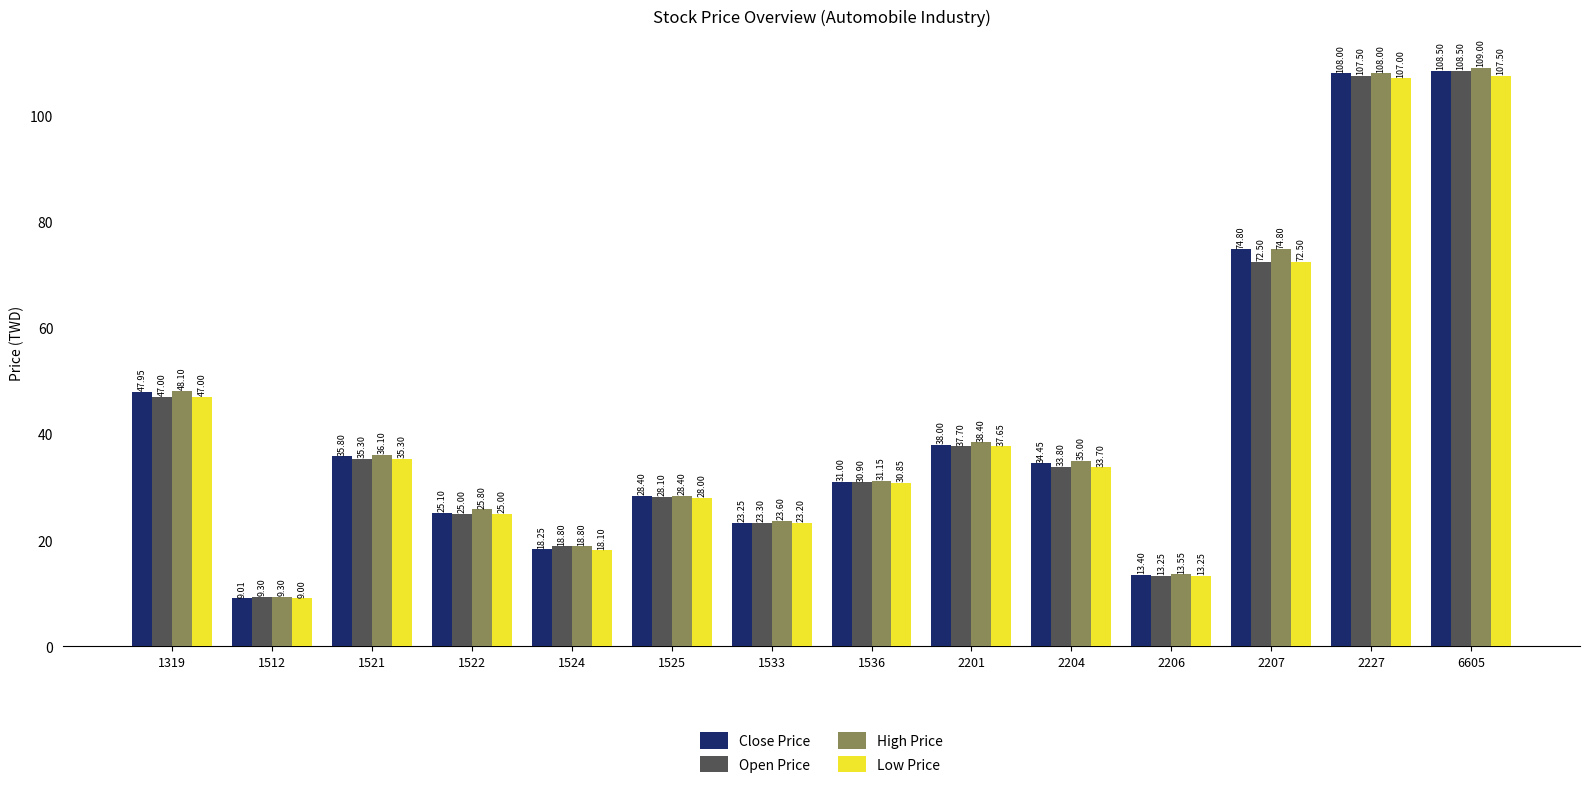

At which label does Close Price reach its minimum?

1512